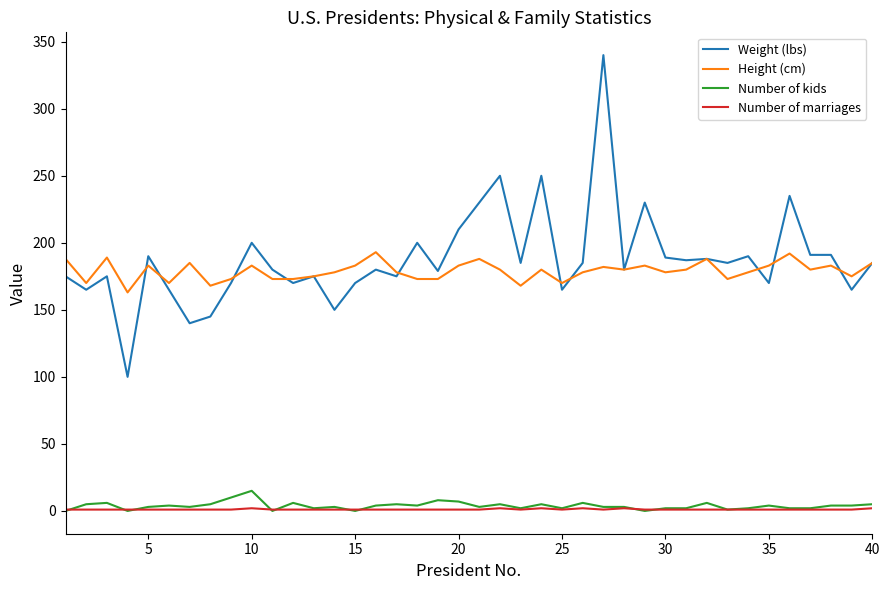

True or false: Number of kids and Height (cm) cross at least once.

False